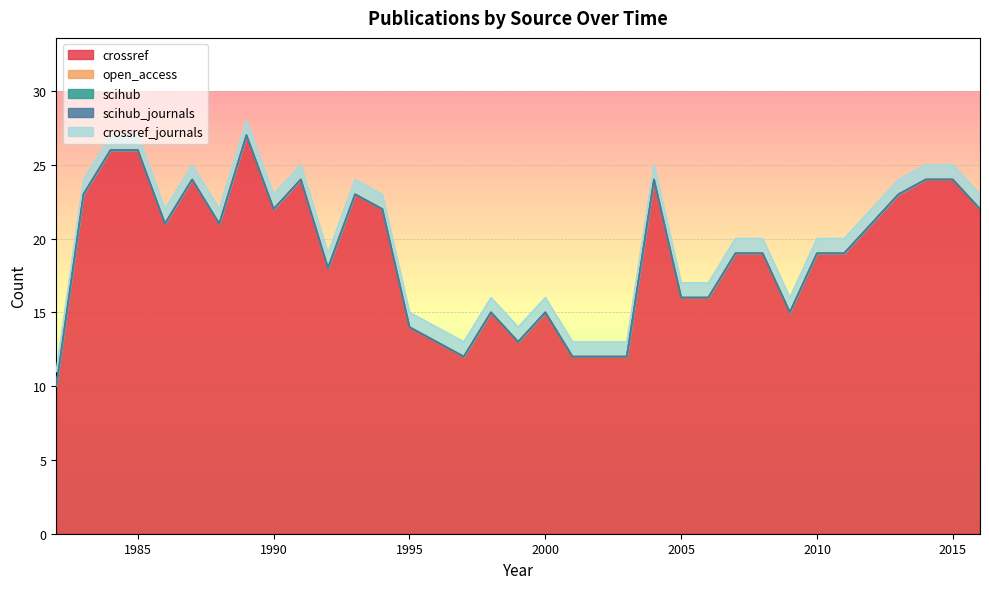

Reading left to right, transcribe all the data shown in this chart.

crossref: 1982=10	1983=23	1984=26	1985=26	1986=21	1987=24	1988=21	1989=27	1990=22	1991=24	1992=18	1993=23	1994=22	1995=14	1996=13	1997=12	1998=15	1999=13	2000=15	2001=12	2002=12	2003=12	2004=24	2005=16	2006=16	2007=19	2008=19	2009=15	2010=19	2011=19	2012=21	2013=23	2014=24	2015=24	2016=22
open_access: 1982=0	1983=0	1984=0	1985=0	1986=0	1987=0	1988=0	1989=0	1990=0	1991=0	1992=0	1993=0	1994=0	1995=0	1996=0	1997=0	1998=0	1999=0	2000=0	2001=0	2002=0	2003=0	2004=0	2005=0	2006=0	2007=0	2008=0	2009=0	2010=0	2011=0	2012=0	2013=0	2014=0	2015=0	2016=0
scihub: 1982=0	1983=0	1984=0	1985=0	1986=0	1987=0	1988=0	1989=0	1990=0	1991=0	1992=0	1993=0	1994=0	1995=0	1996=0	1997=0	1998=0	1999=0	2000=0	2001=0	2002=0	2003=0	2004=0	2005=0	2006=0	2007=0	2008=0	2009=0	2010=0	2011=0	2012=0	2013=0	2014=0	2015=0	2016=0
scihub_journals: 1982=0	1983=0	1984=0	1985=0	1986=0	1987=0	1988=0	1989=0	1990=0	1991=0	1992=0	1993=0	1994=0	1995=0	1996=0	1997=0	1998=0	1999=0	2000=0	2001=0	2002=0	2003=0	2004=0	2005=0	2006=0	2007=0	2008=0	2009=0	2010=0	2011=0	2012=0	2013=0	2014=0	2015=0	2016=0
crossref_journals: 1982=1	1983=1	1984=1	1985=1	1986=1	1987=1	1988=1	1989=1	1990=1	1991=1	1992=1	1993=1	1994=1	1995=1	1996=1	1997=1	1998=1	1999=1	2000=1	2001=1	2002=1	2003=1	2004=1	2005=1	2006=1	2007=1	2008=1	2009=1	2010=1	2011=1	2012=1	2013=1	2014=1	2015=1	2016=1